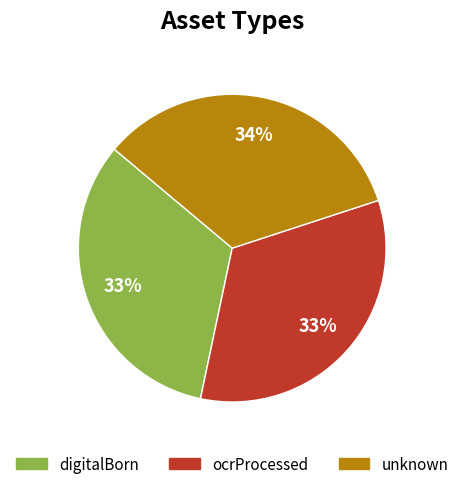

What is the largest slice in the pie chart?

unknown